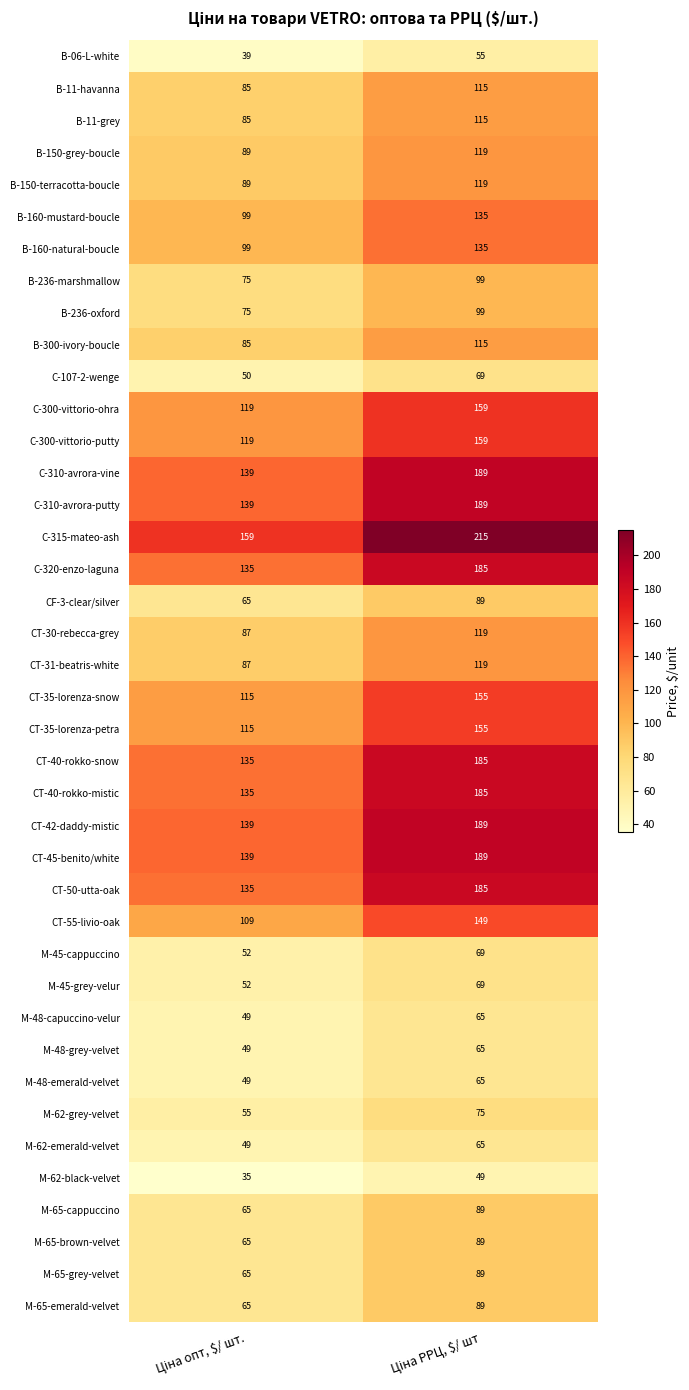

What is the average value of the CT-30-rebecca-grey series?

103